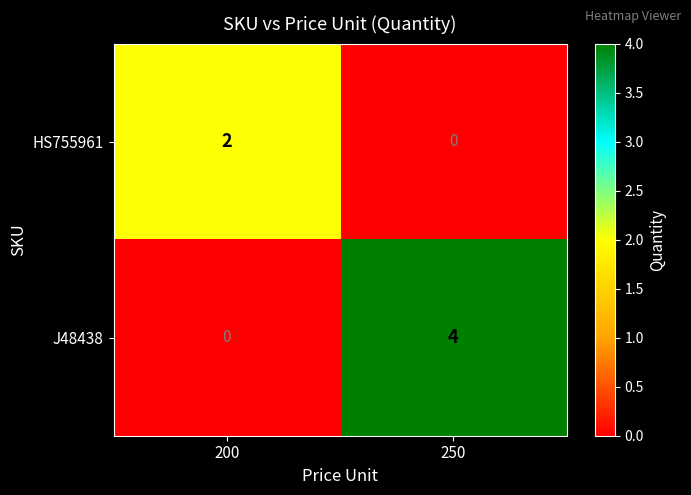

List the series in order of their peak value, lowest first.

HS755961, J48438